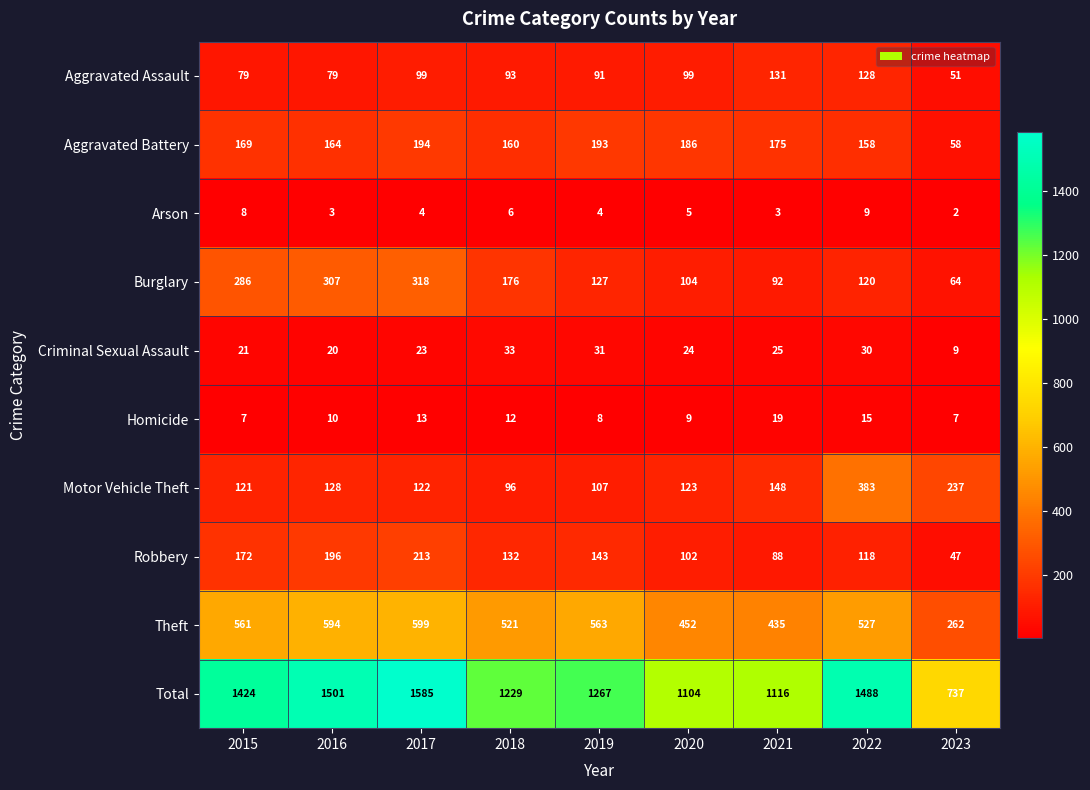

Which category has the highest value across all series?

2017